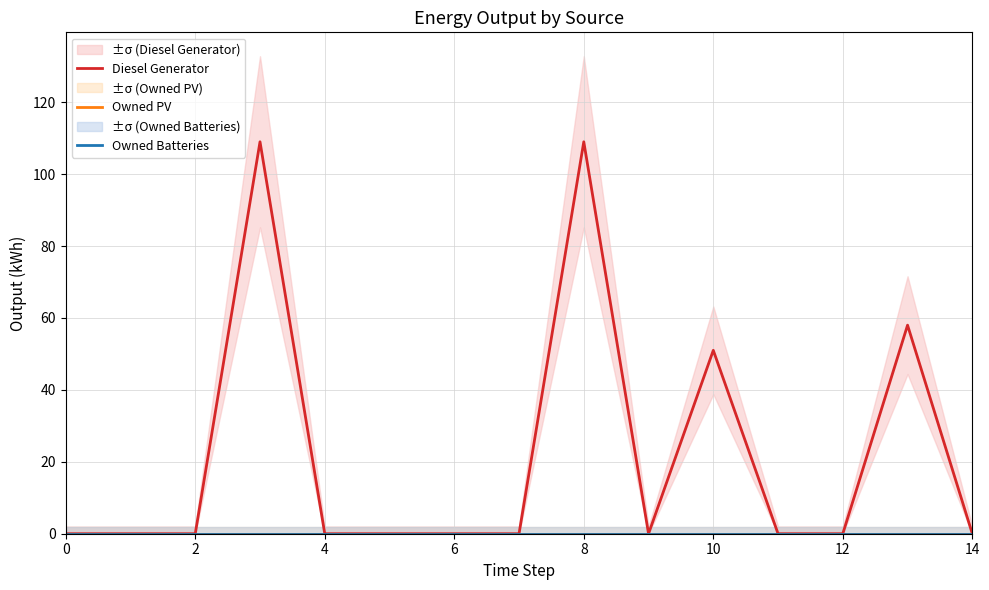

True or false: Owned PV and Diesel Generator cross at least once.

False